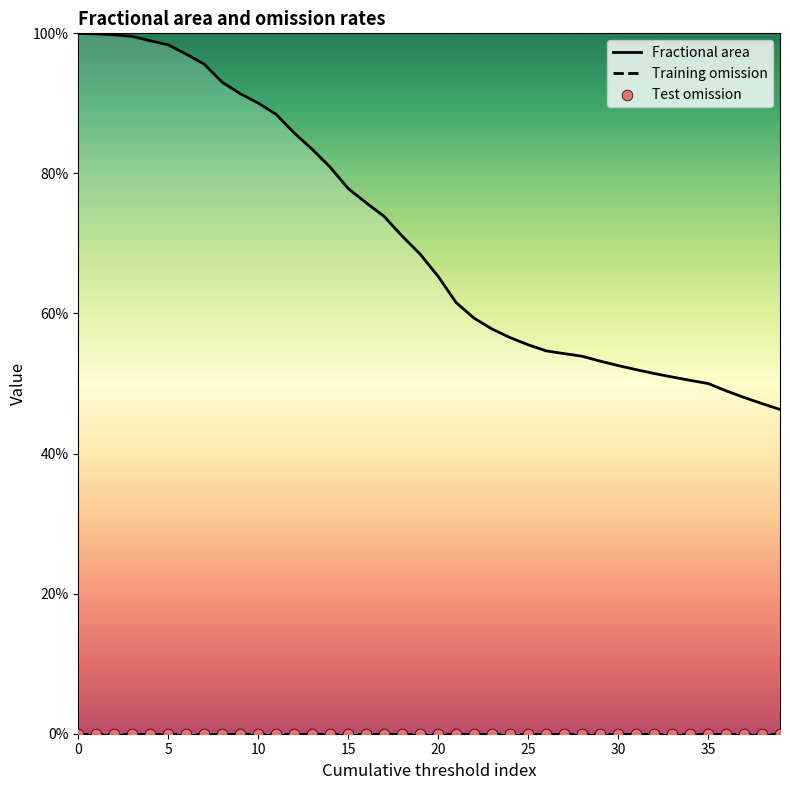

Which series reaches the minimum Y coordinate?

Training omission